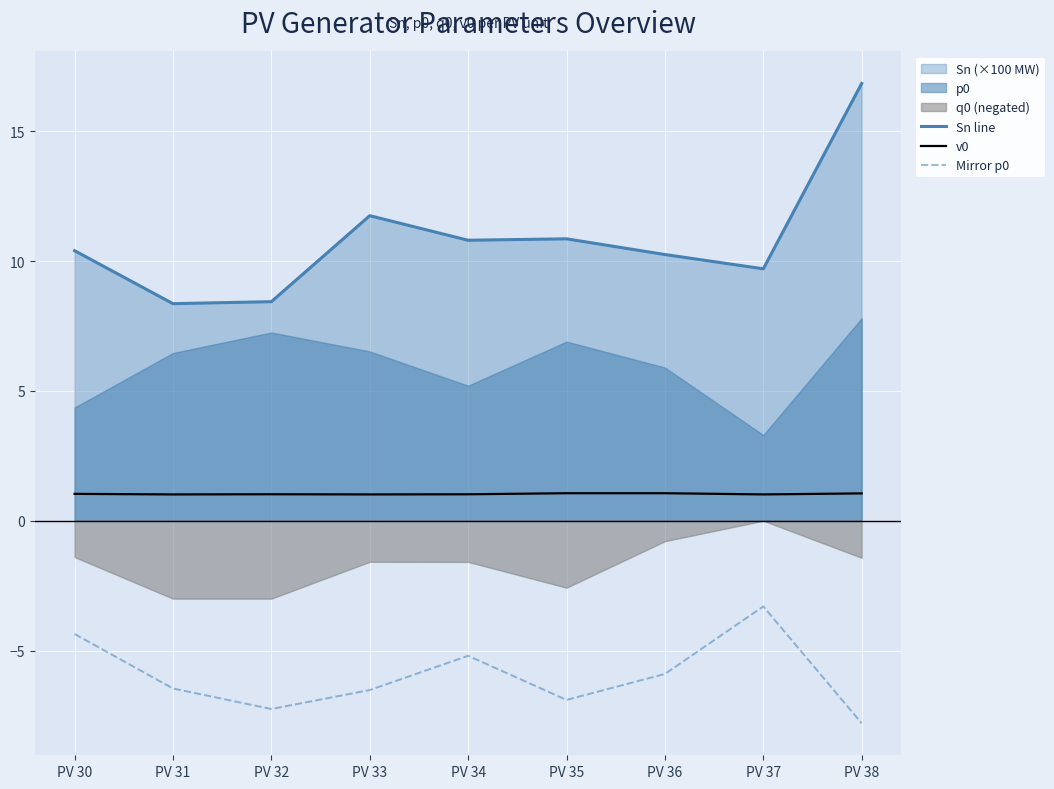

At which category is the sum across all series the highest?

PV 38